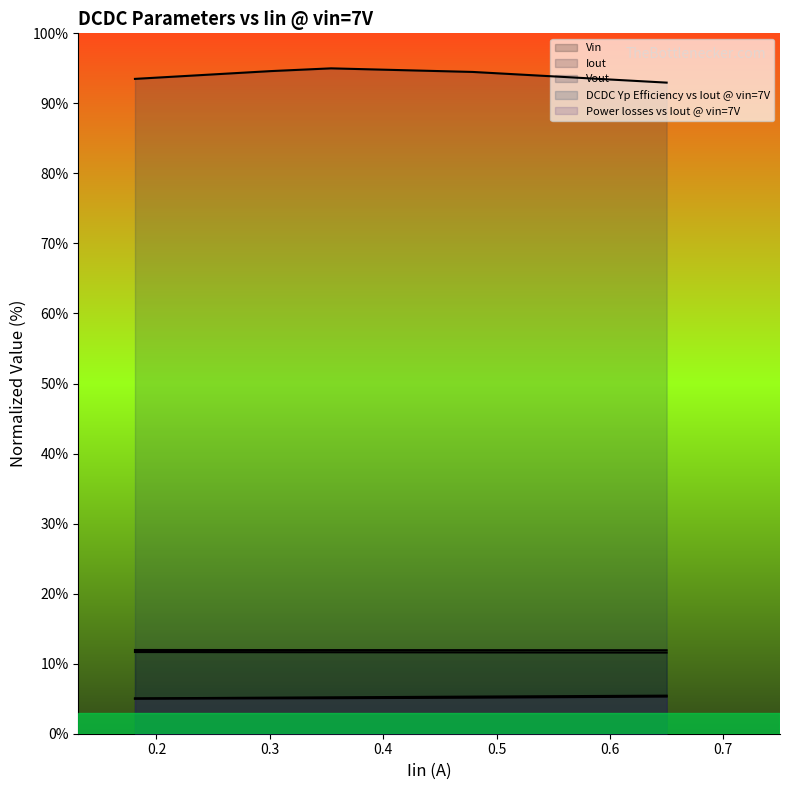

Which category has the lowest value in the Vin series?

0.5